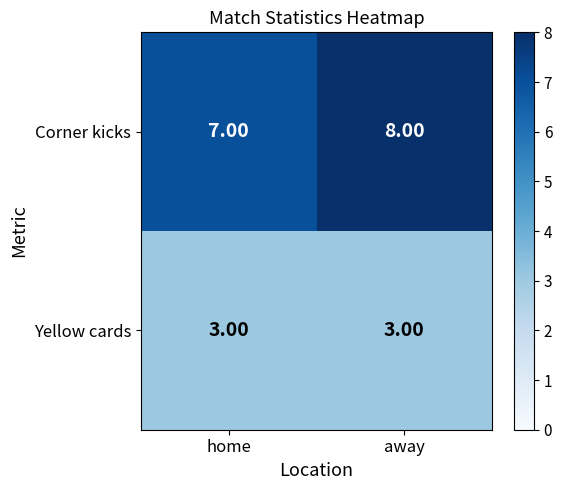

At which category is the sum across all series the highest?

away